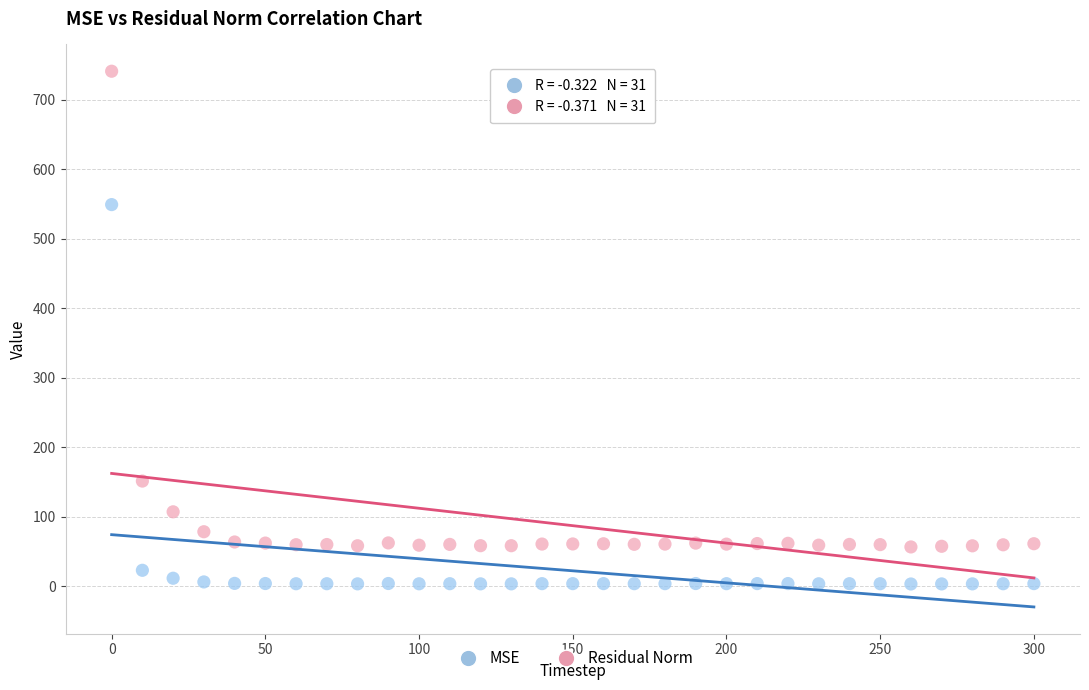

What are all the series names shown in the legend?

MSE, Residual Norm